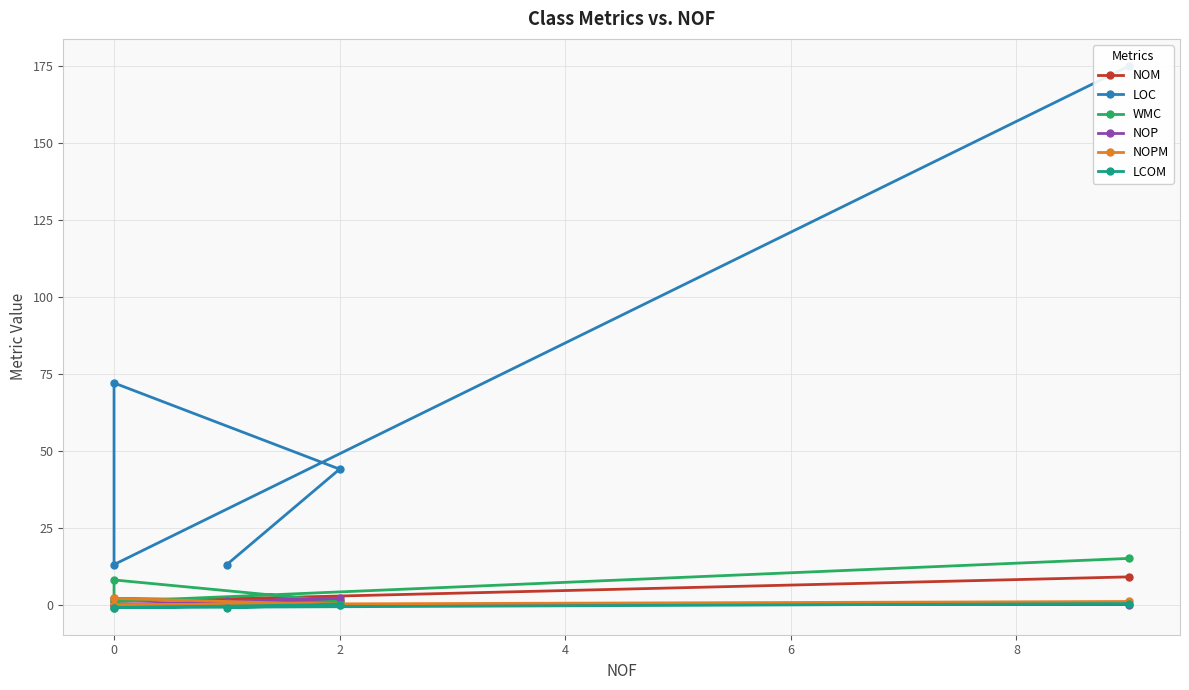

How many lines are shown in the chart?

6